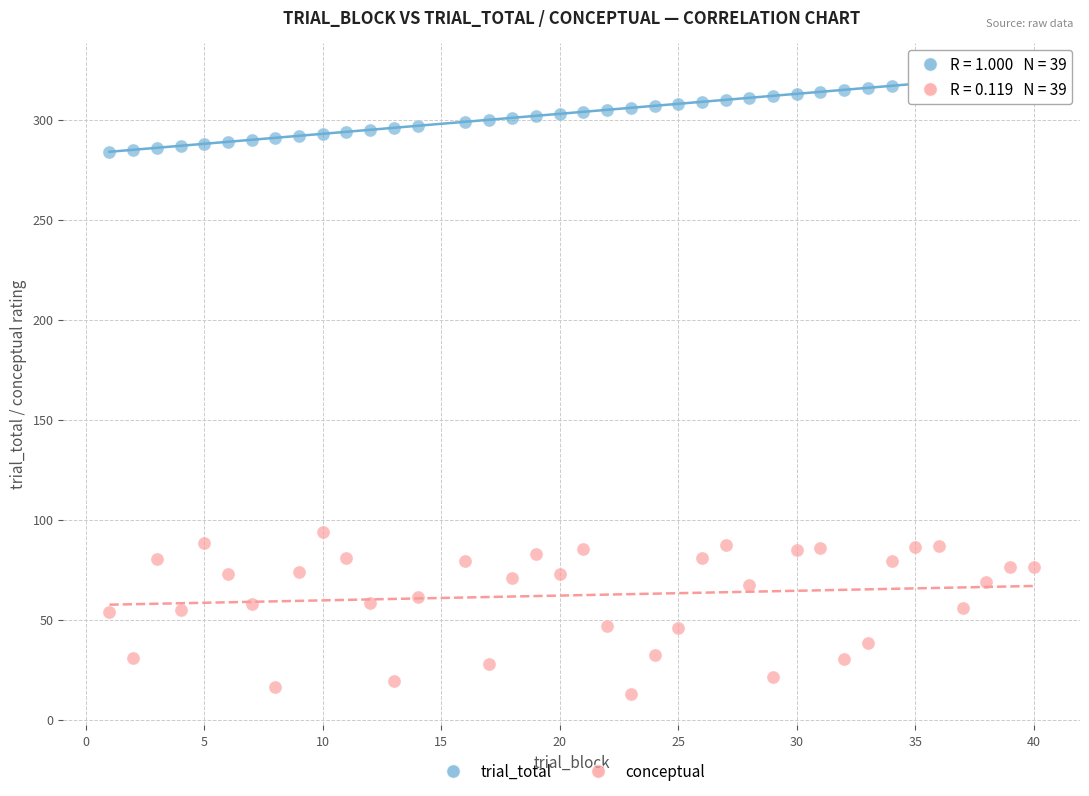

Across all series, what Y value is closest to 167?

93.8